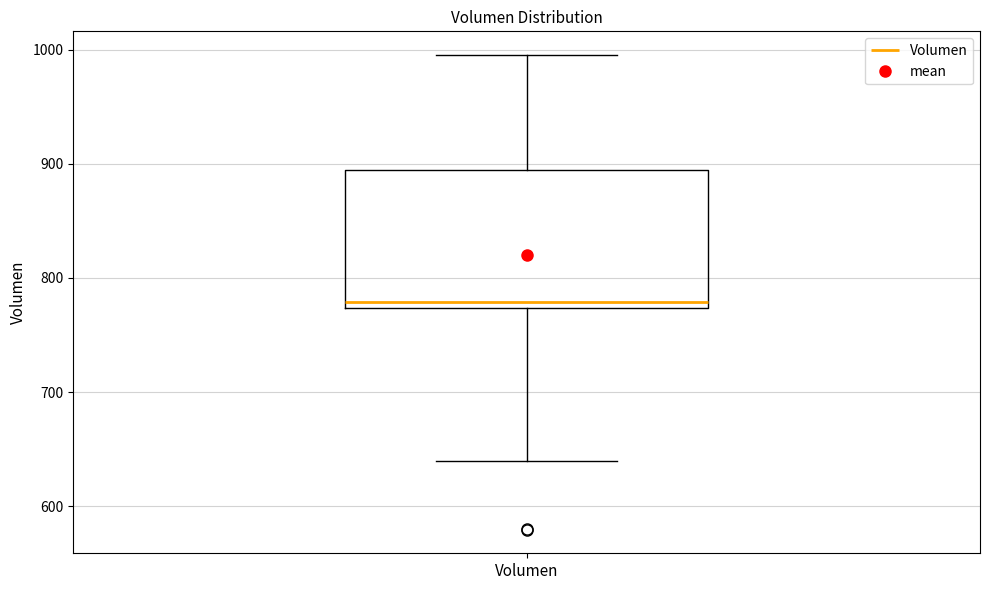

Read this box plot against the y-axis: the position of the median line, the range covered by the box, and the ends of both whiskers. The values are not printed on the chart, so give them approximately, as read against the axis.

median 780, box 770 to 890, whiskers 640 to 1000